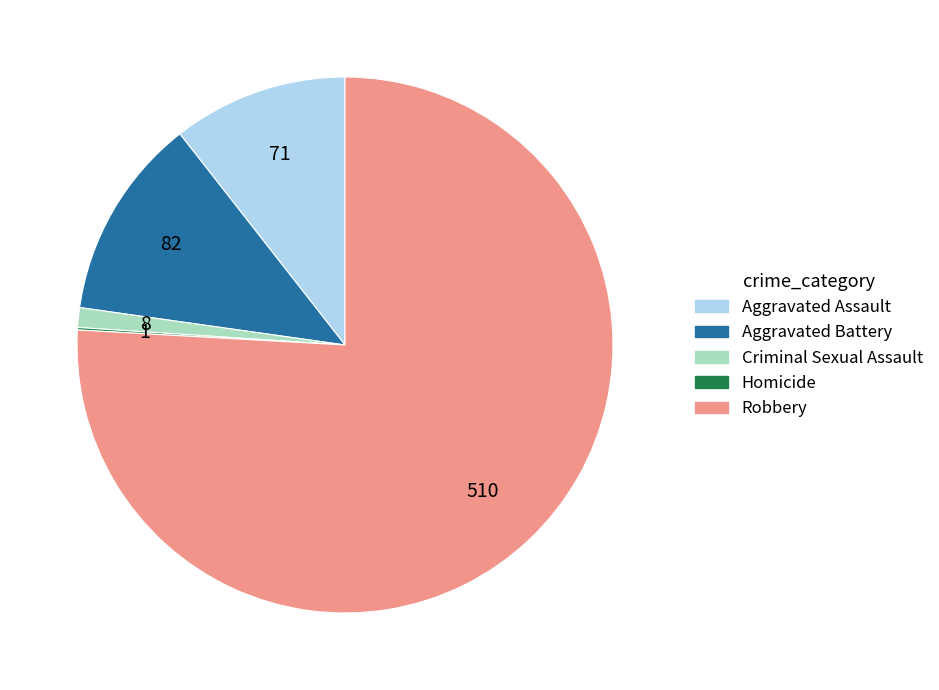

The Robbery slice represents 76% of the pie. True or false?

True